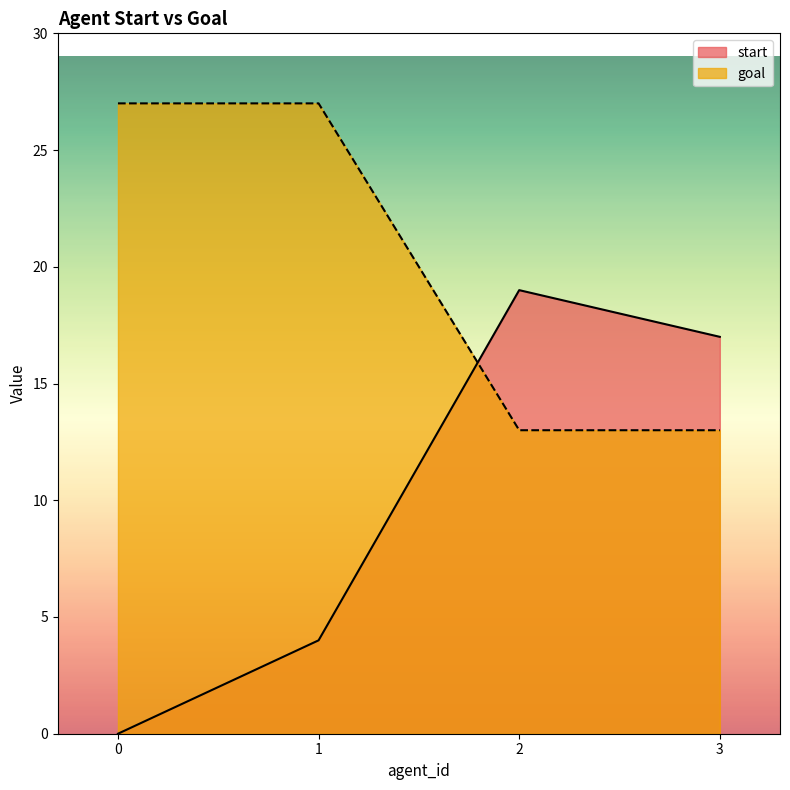

Which series changed the most between 0 and 1?

start